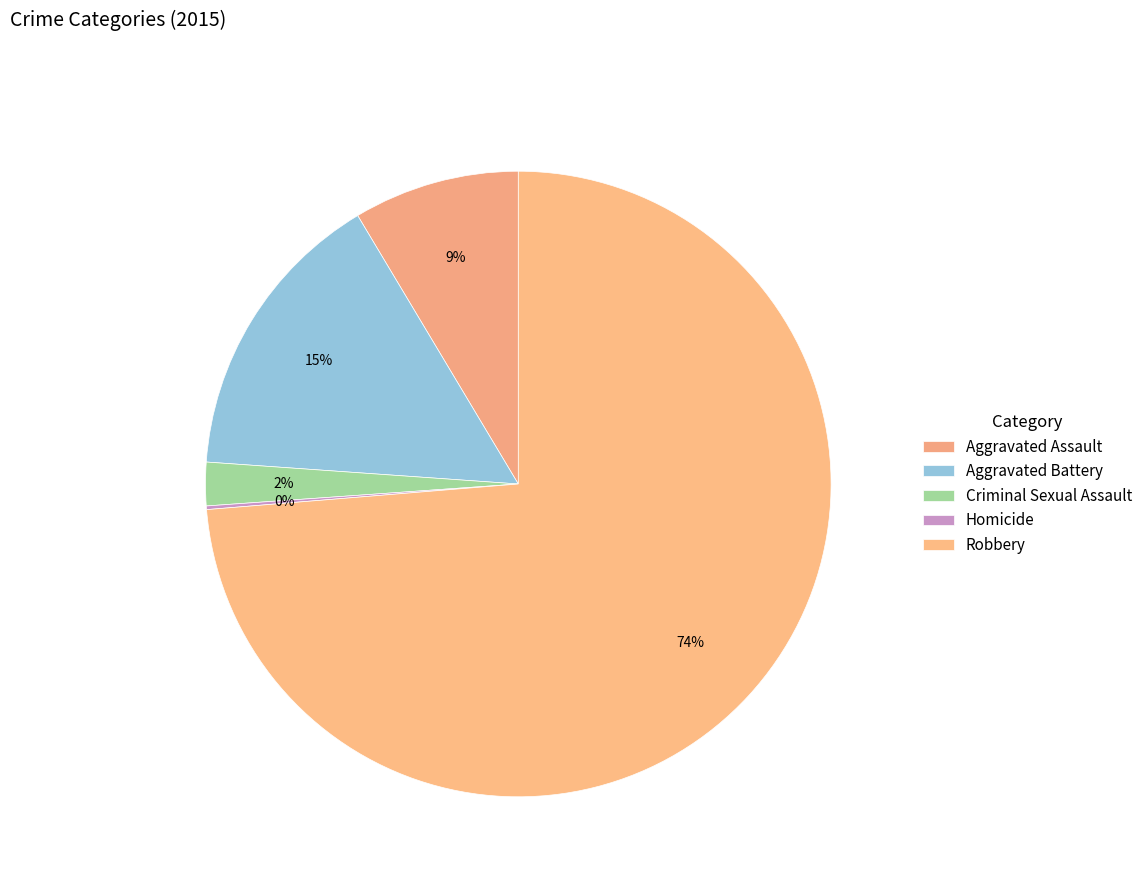

What is the change in value from Aggravated Assault to Criminal Sexual Assault?

-34